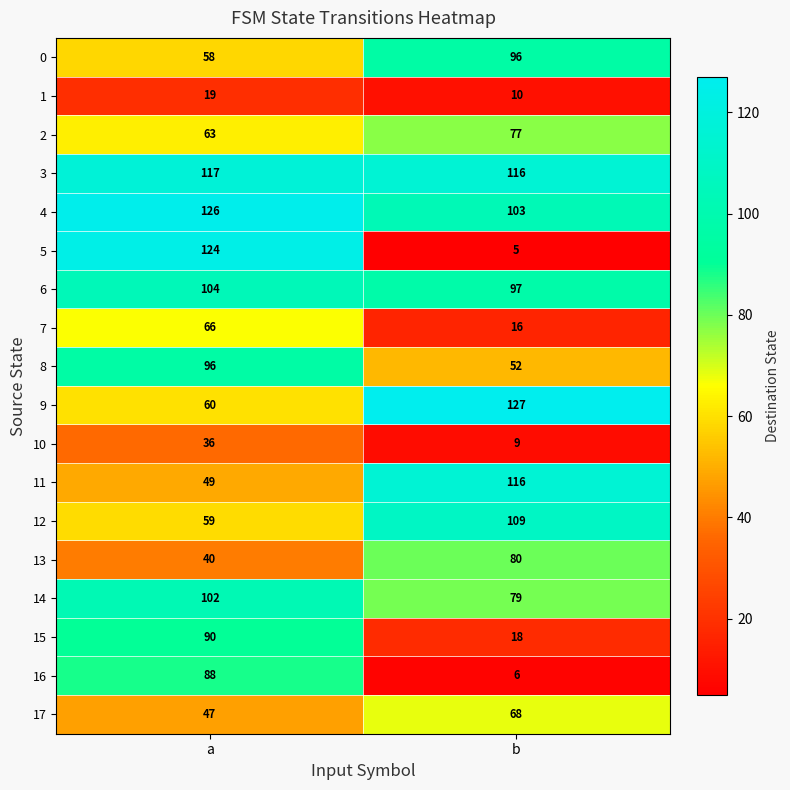

Count the number of categories in the chart.

2